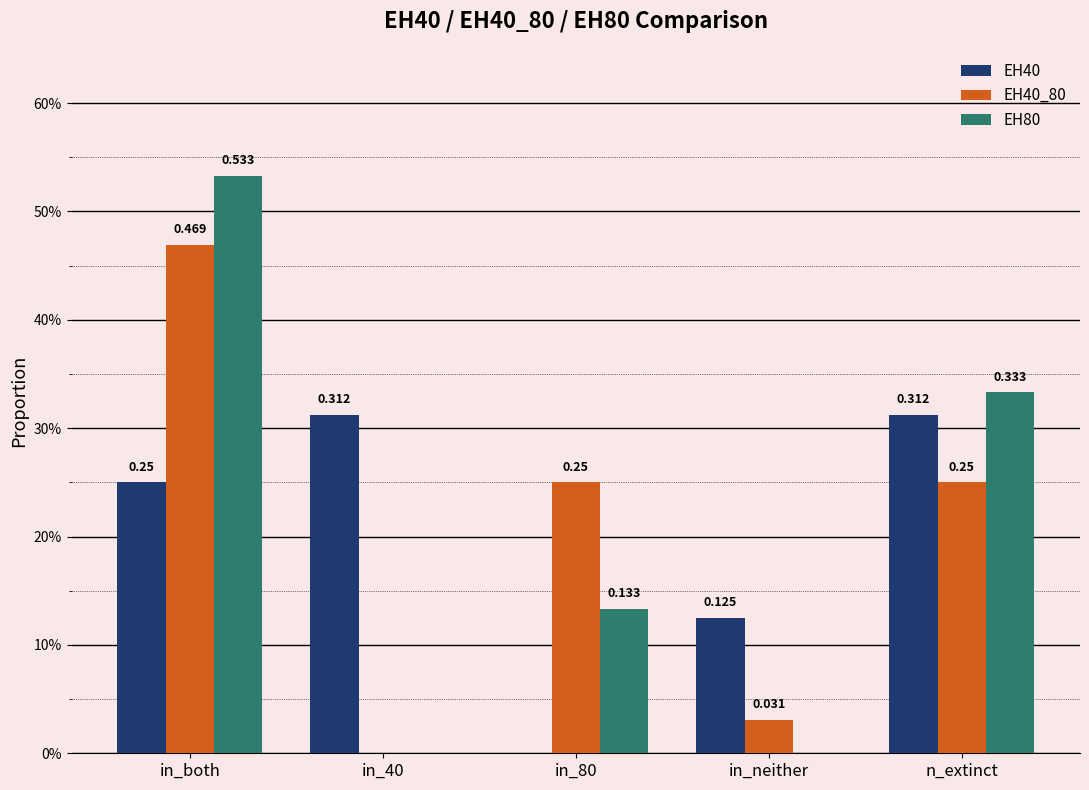

What are all the series names shown in the legend?

EH40, EH40_80, EH80